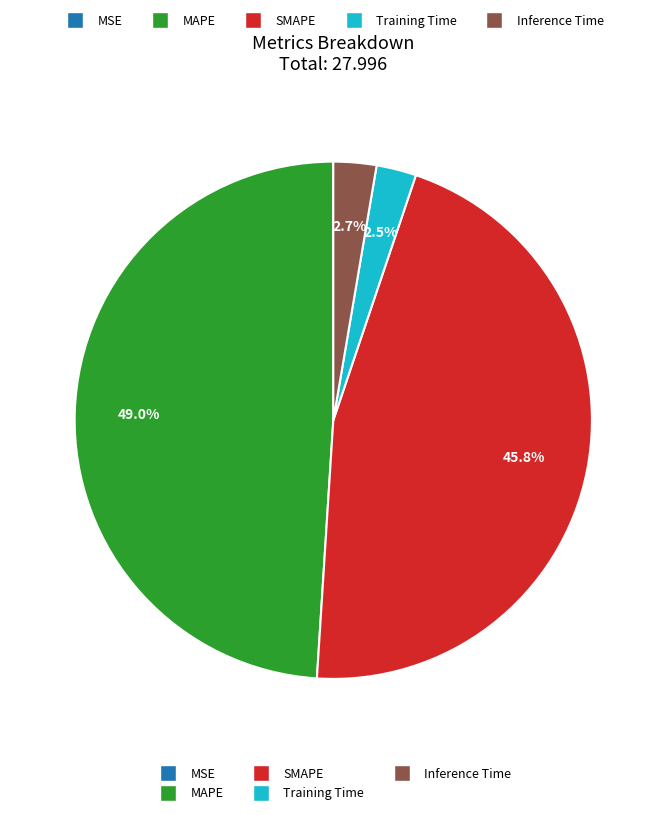

Is there a majority slice in this chart?

No